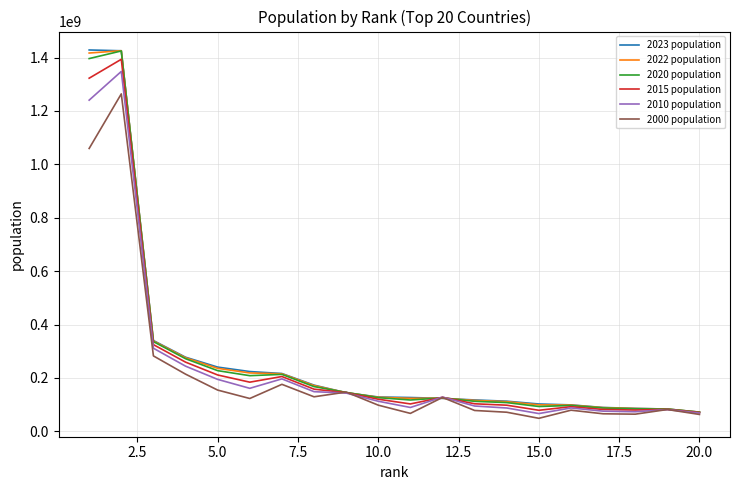

What is the highest value of the 2015 population series?

1393715448